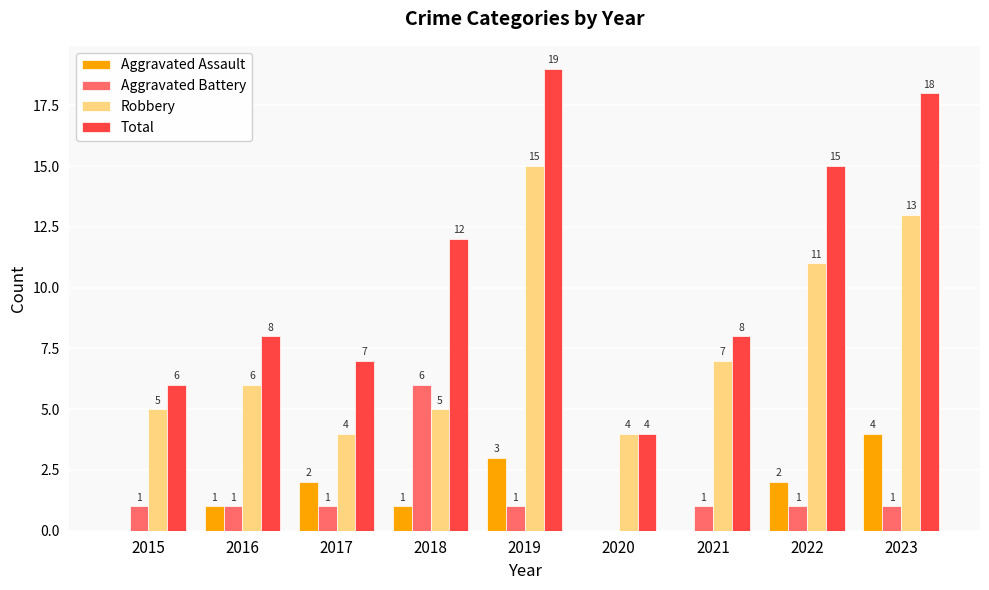

What is the sum of all Aggravated Assault values?

13